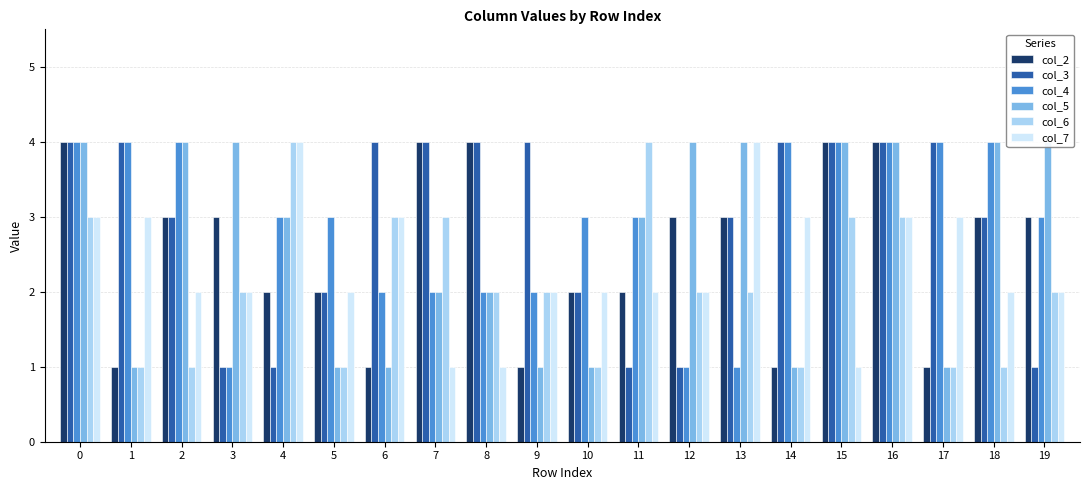

Read the col_2 value at 12.

3